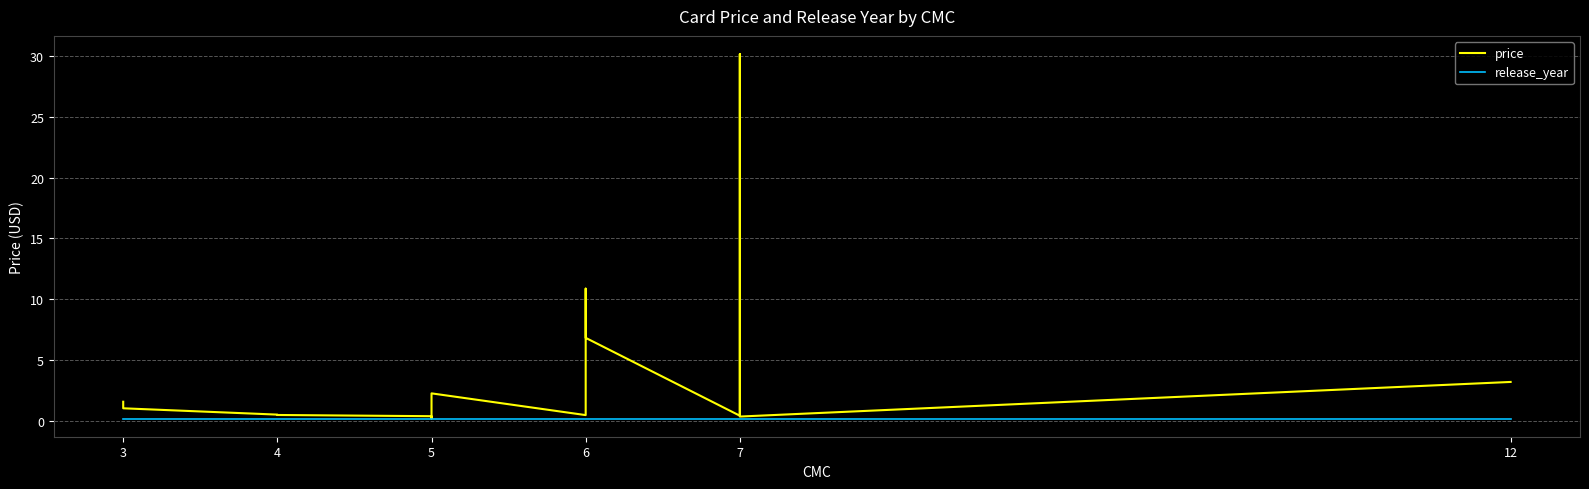

How many categories are shown in the chart?

15